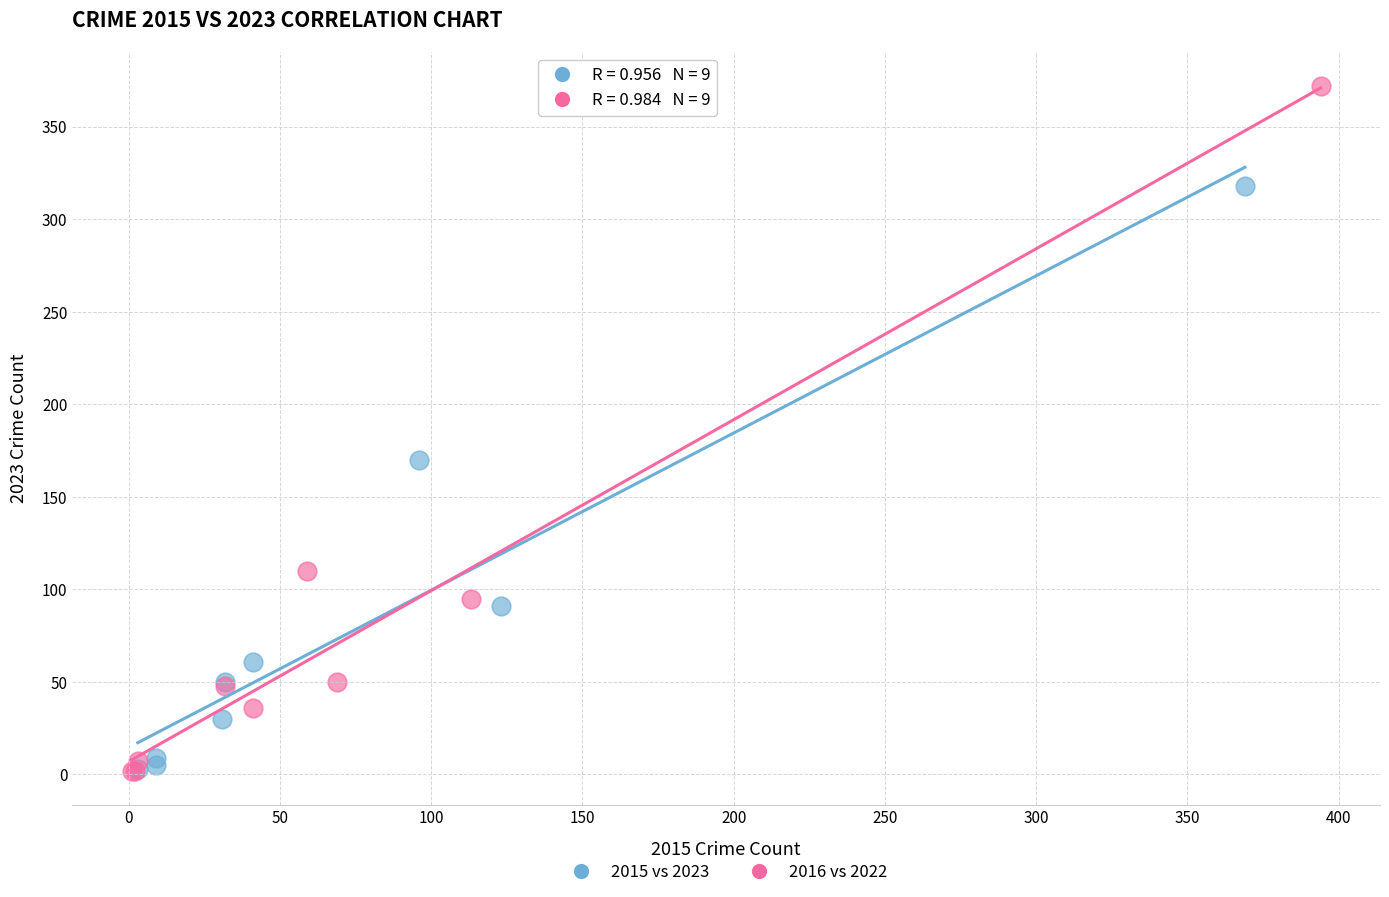

Which series has the largest Y range (max minus min)?

2016 vs 2022